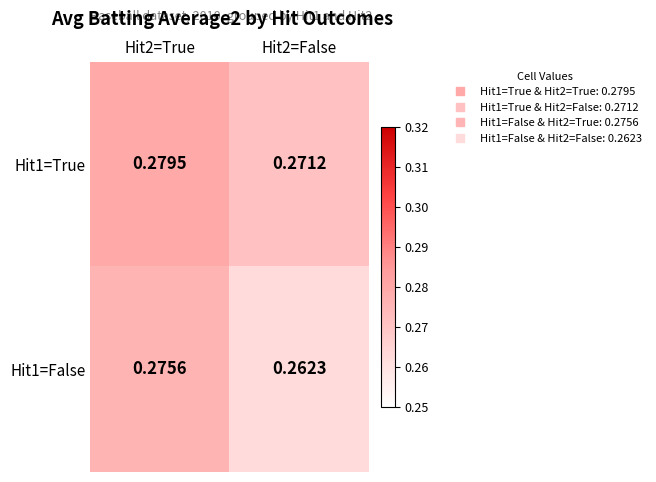

Rank the series by their maximum value, from lowest to highest.

Hit1=False, Hit1=True